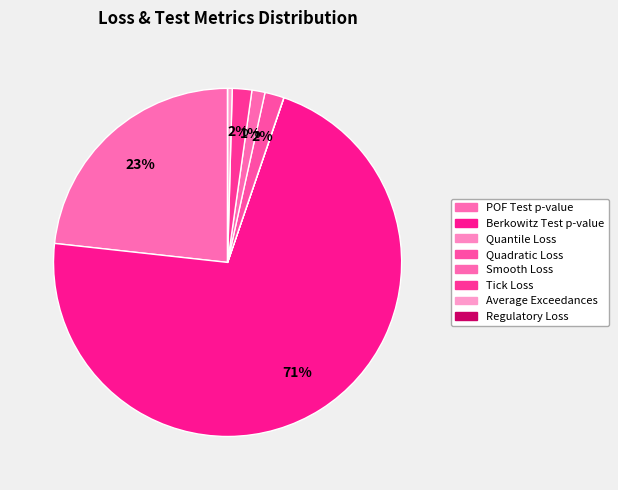

To the nearest percent, what is the difference between the Regulatory Loss and Smooth Loss slice percentages?

1%